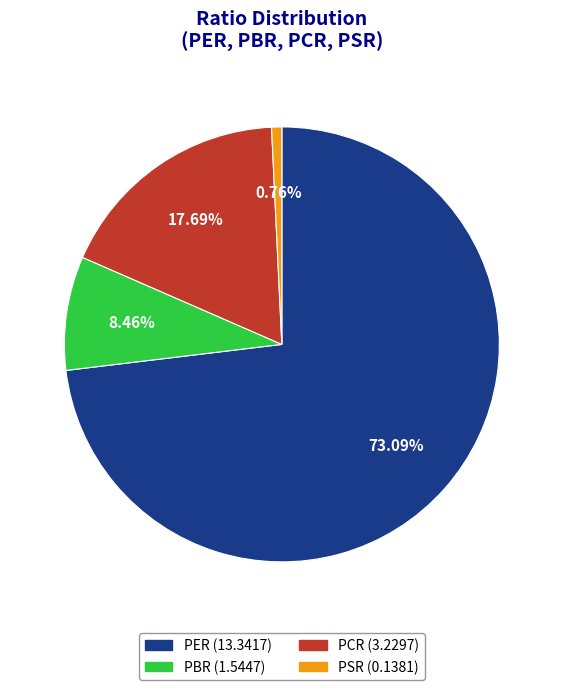

What percentage is NOT represented by PSR?

99.2%